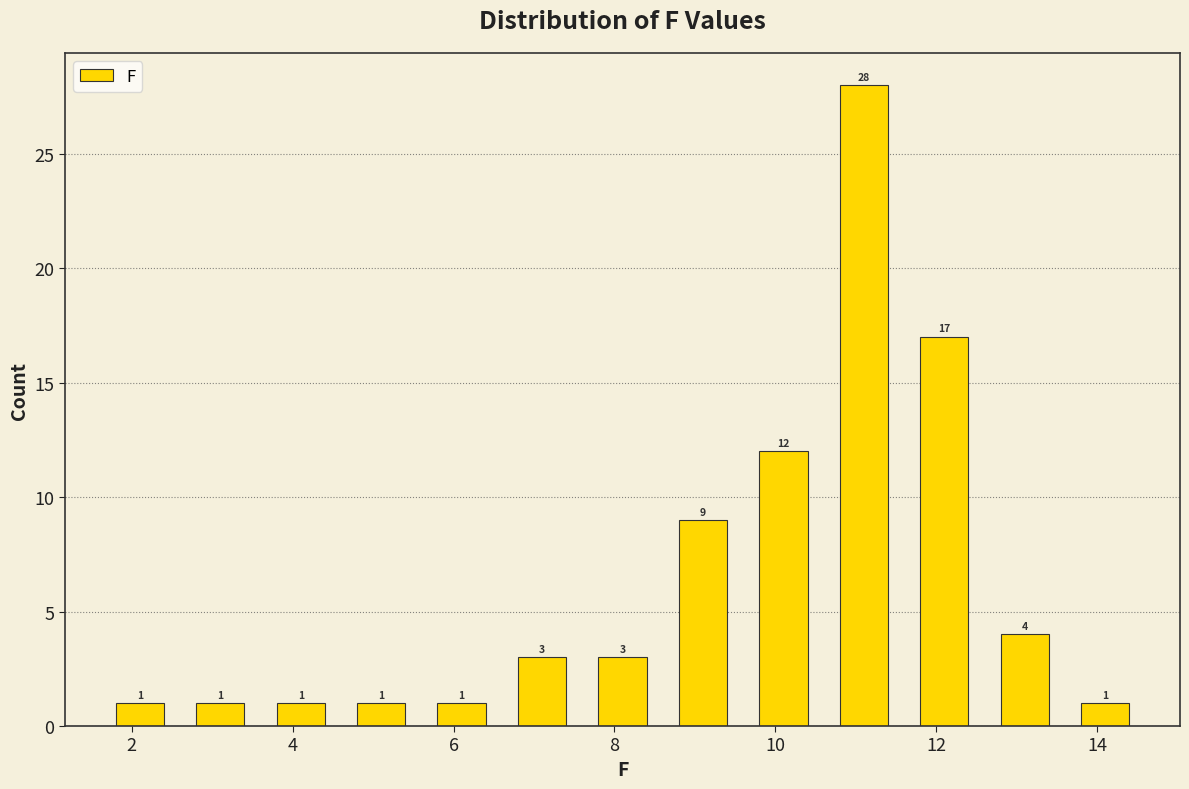

What is the height of the bar covering 9.6 to 10.6 on the x-axis?

12